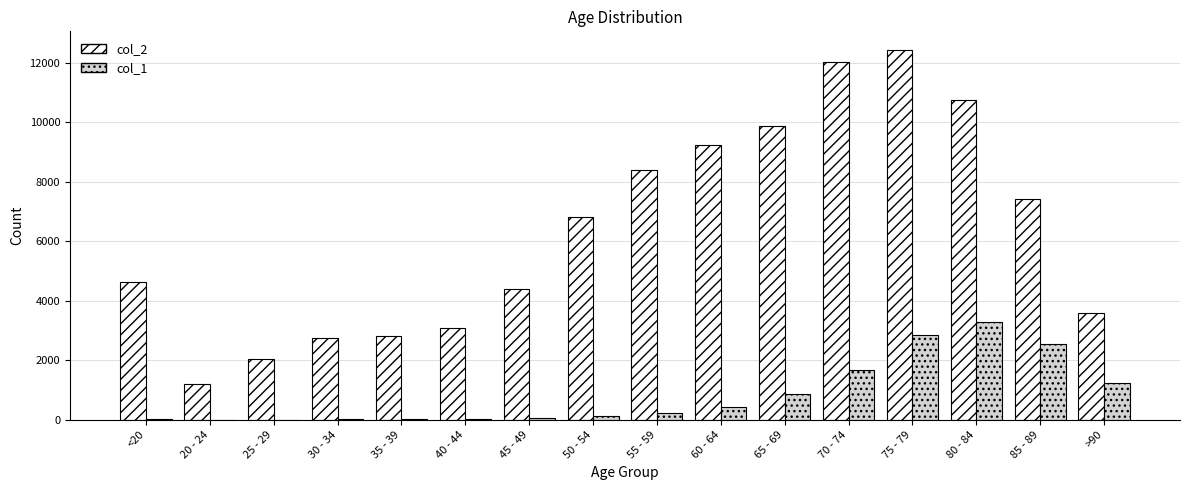

Which category has the highest value in the col_2 series?

75 - 79